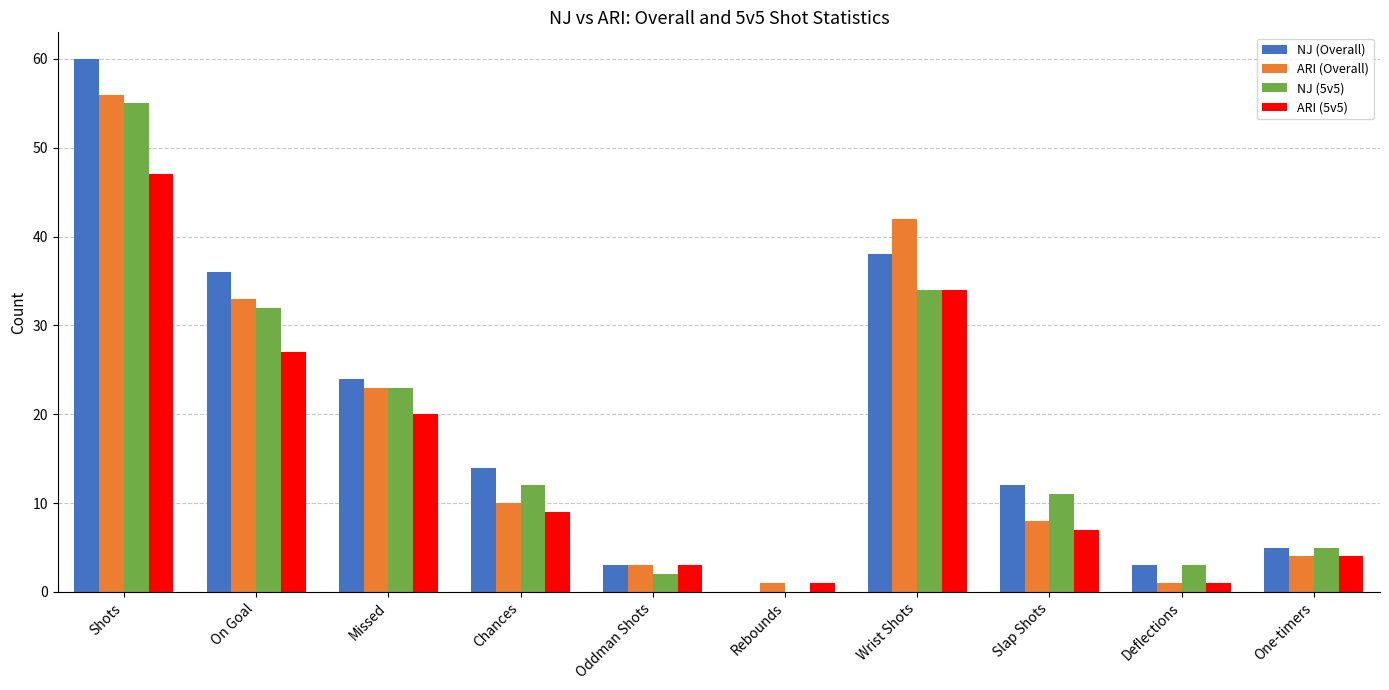

Is it true that NJ (Overall) equals 16 at Missed?

False